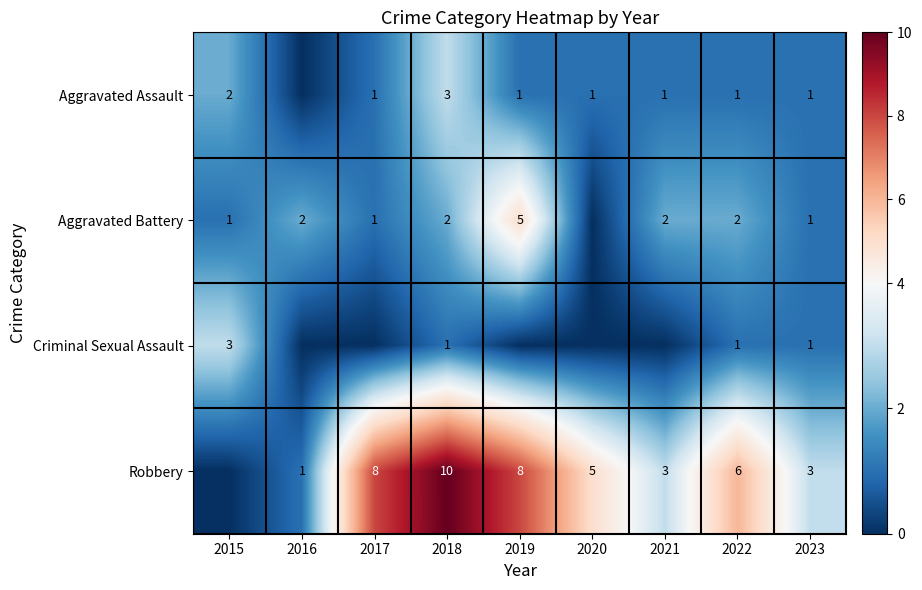

The value of Aggravated Battery at 2016 is 2. True or false?

True